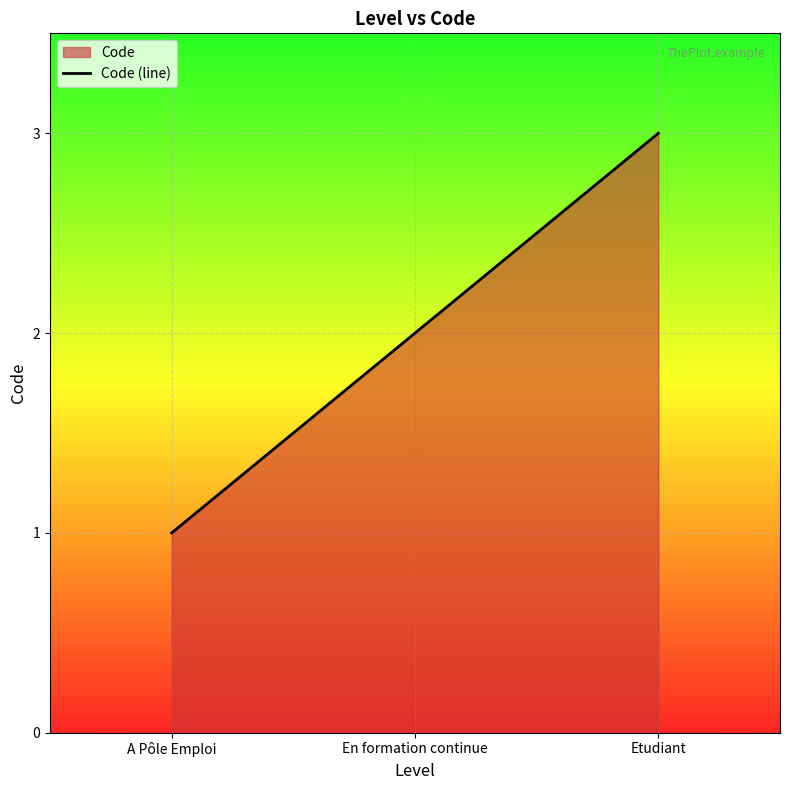

Count the values in the range 1 to 3.

3